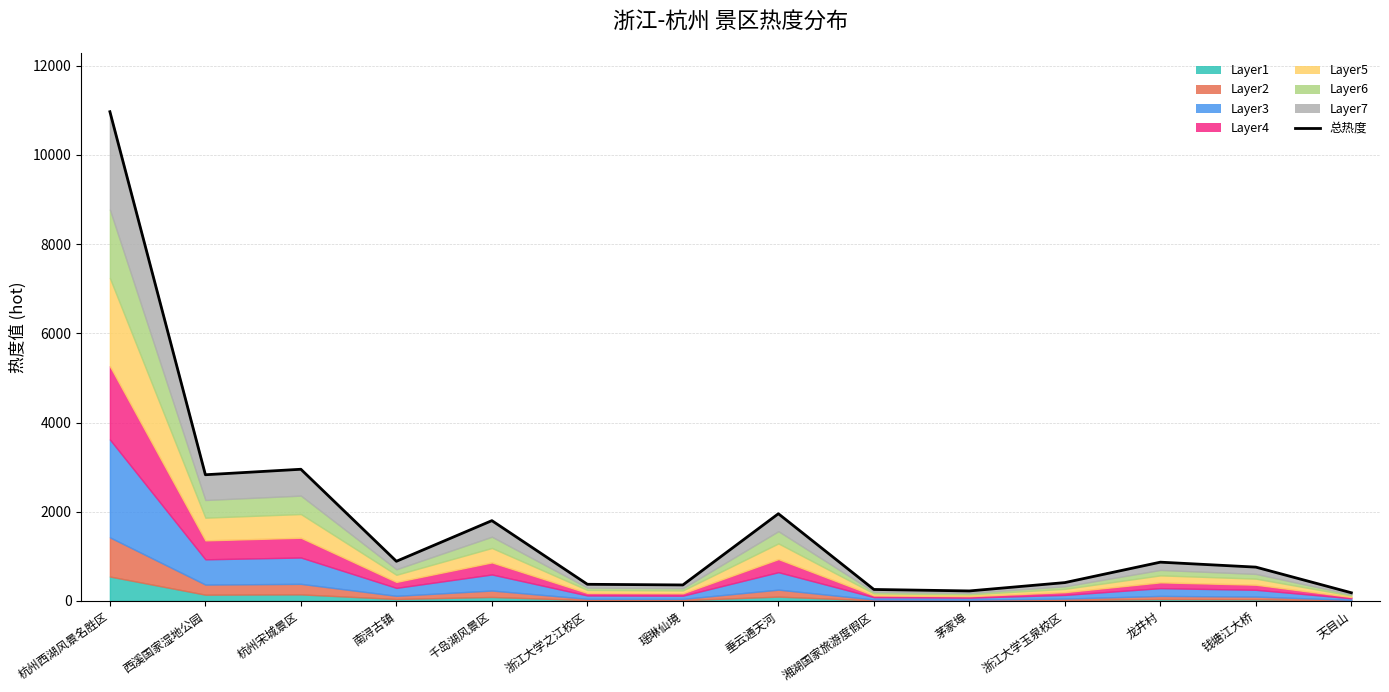

What position from the right is 西溪国家湿地公园?

13